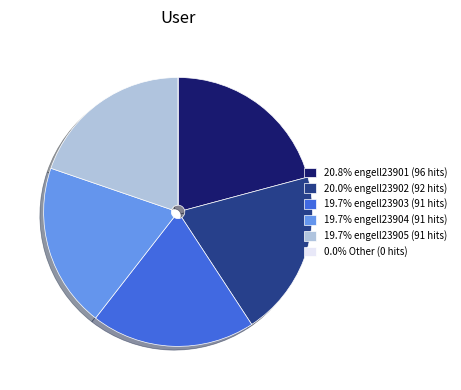

Do 19.7% engell23903 (91 hits) and 20.8% engell23901 (96 hits) together represent more than half of the pie?

No